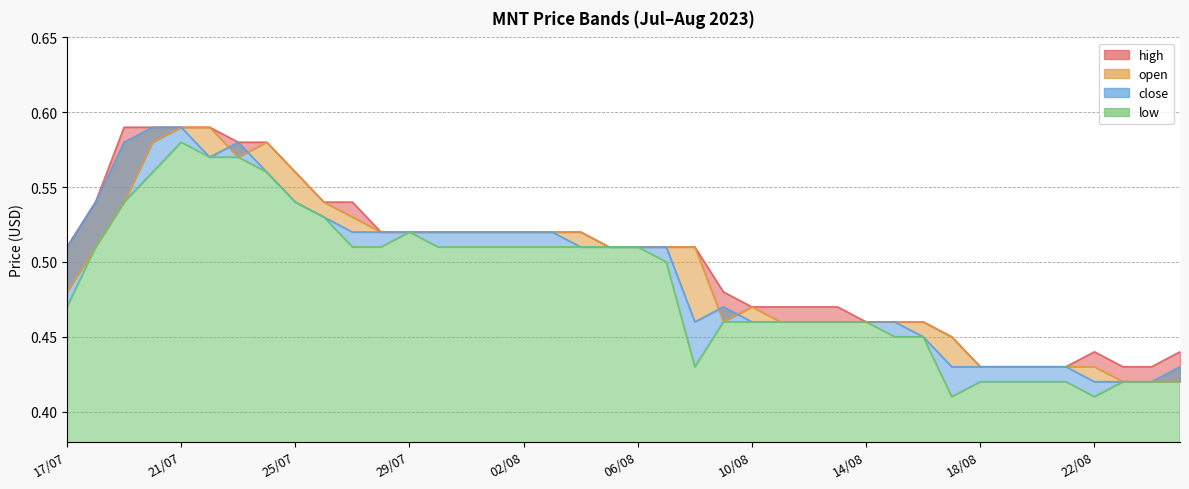

List the labels in order of high value, largest first.

19/07, 20/07, 21/07, 22/07, 23/07, 24/07, 25/07, 18/07, 26/07, 27/07, 28/07, 29/07, 30/07, 31/07, 01/08, 02/08, 03/08, 04/08, 17/07, 05/08, 06/08, 07/08, 08/08, 09/08, 10/08, 11/08, 12/08, 13/08, 14/08, 15/08, 16/08, 17/08, 22/08, 25/08, 18/08, 19/08, 20/08, 21/08, 23/08, 24/08